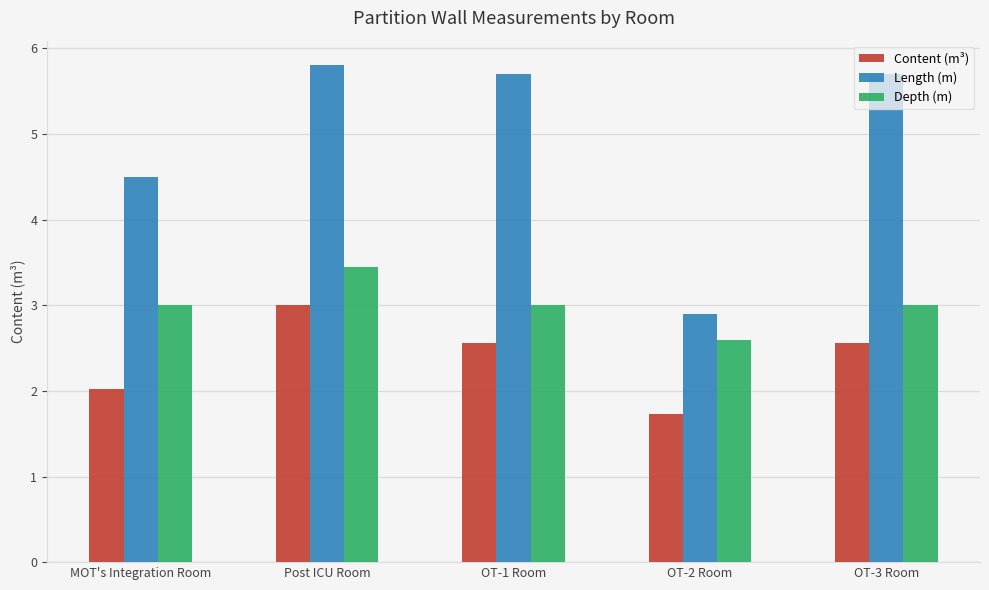

Is the value of Length (m) at Post ICU Room greater than the value of Depth (m) at MOT's Integration Room?

Yes